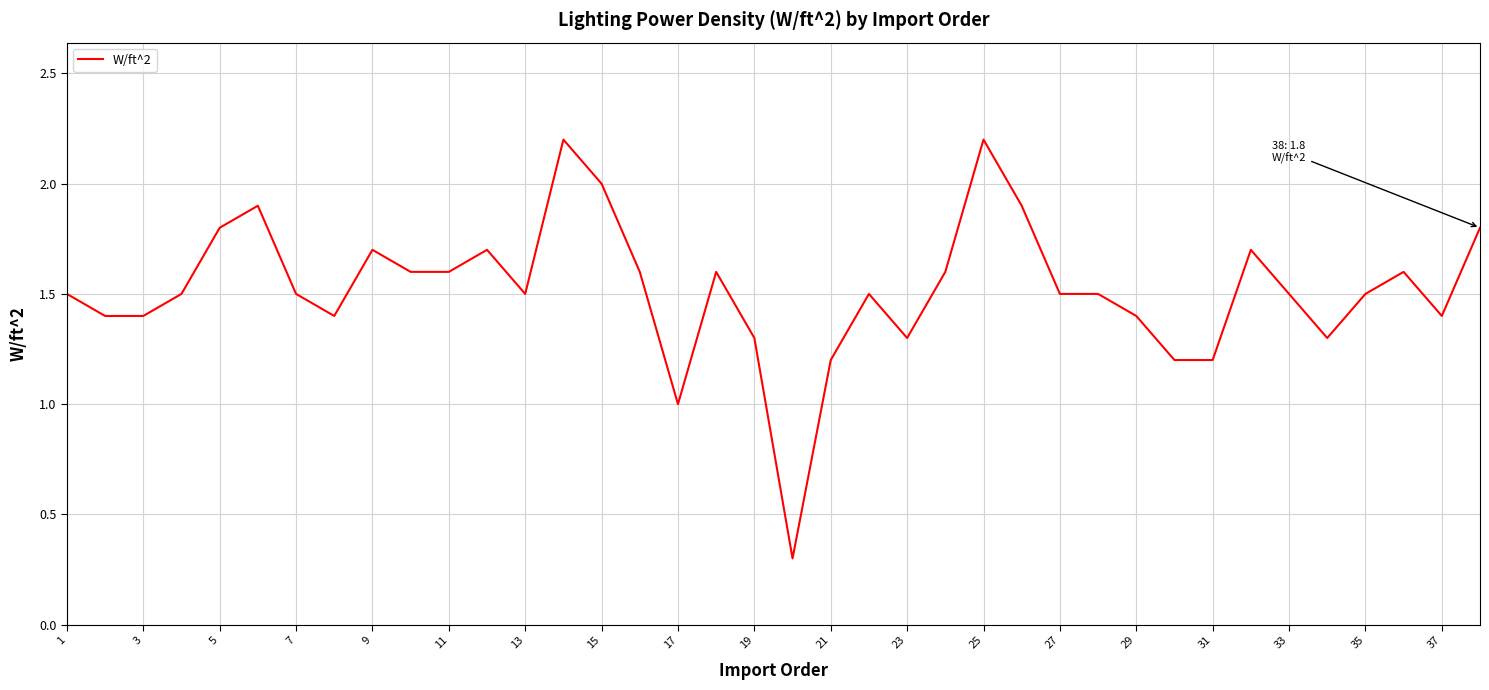

What is the minimum value shown in the chart?

0.3